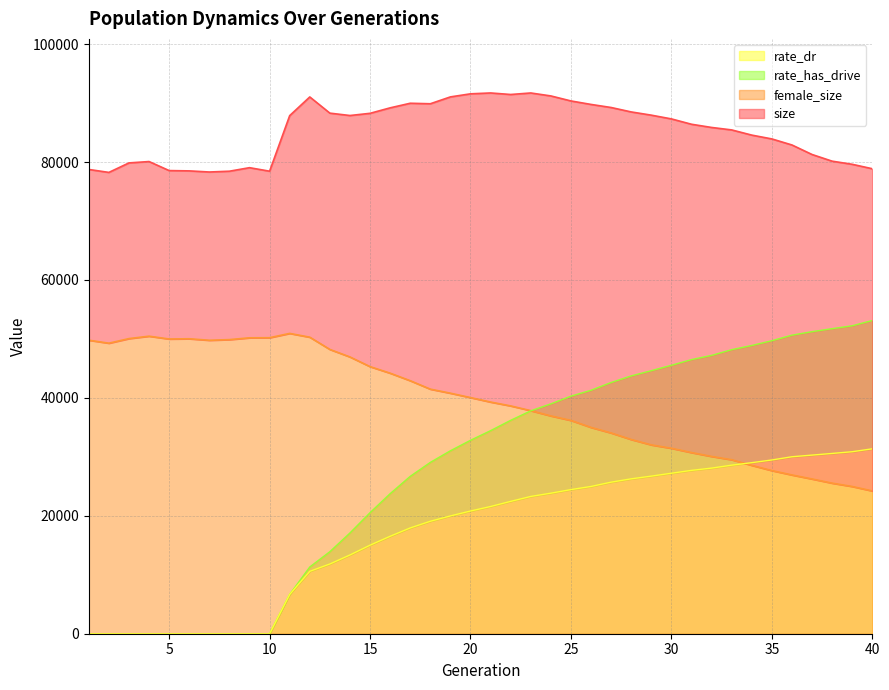

What is the average value of the female_size series?

39492.1